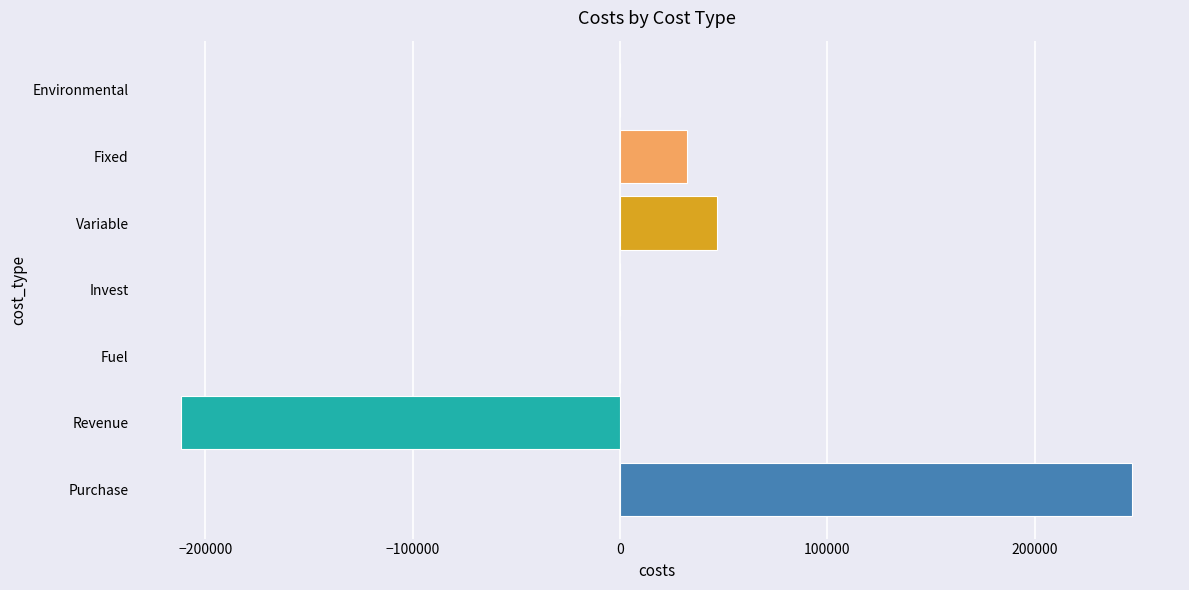

What is the sum of all values?

114839.6